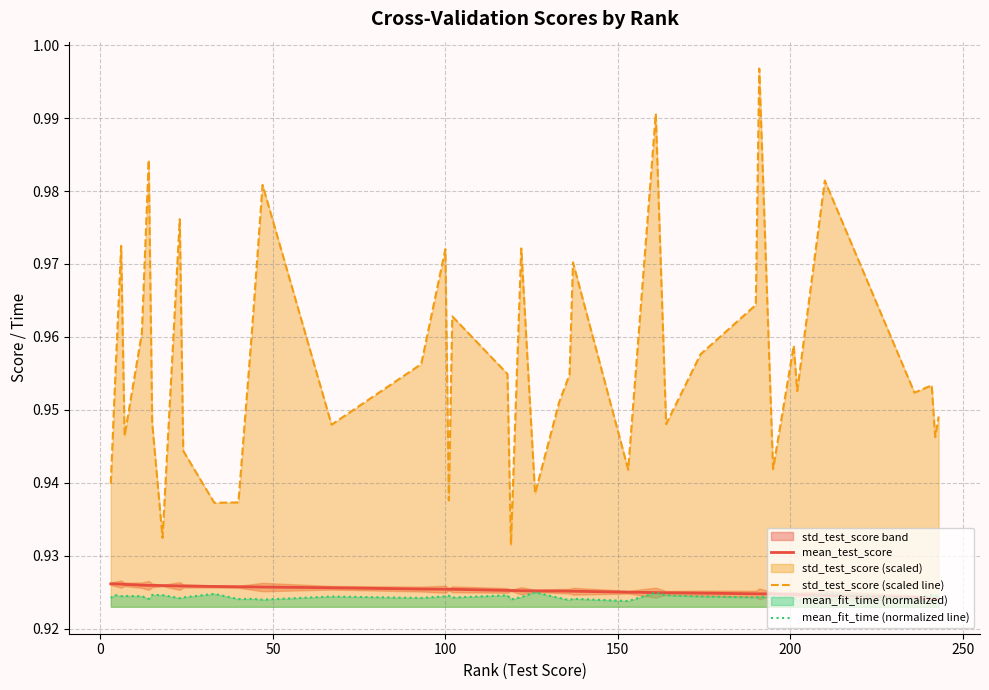

What is the minimum value for std_test_score (scaled line)?

0.9